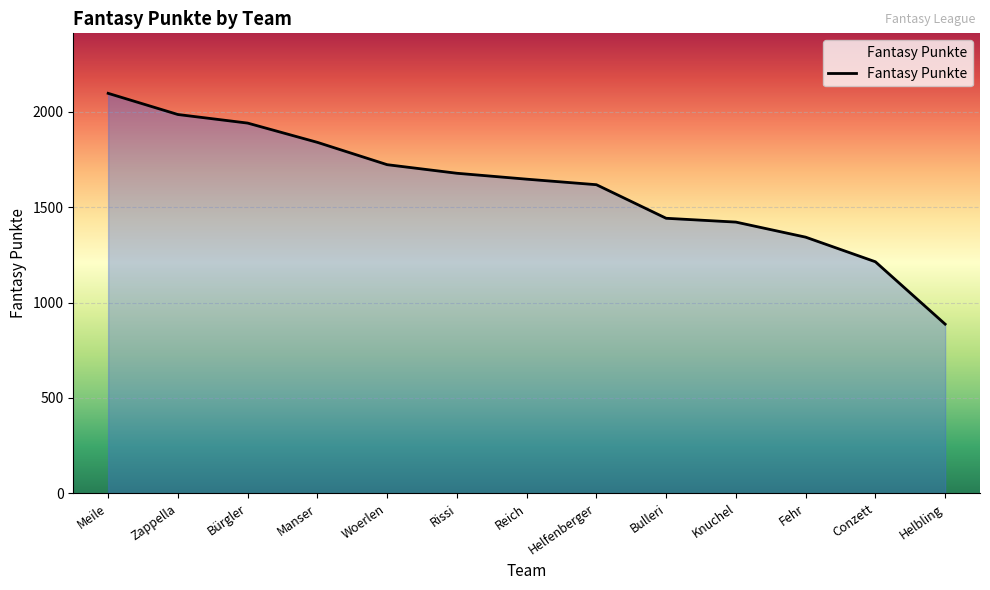

Which has a higher value, Manser or Rissi?

Manser